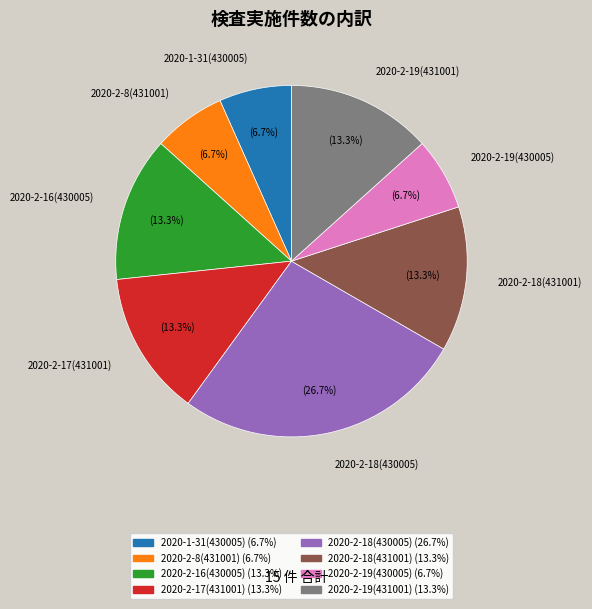

How many slices are in this pie chart?

8